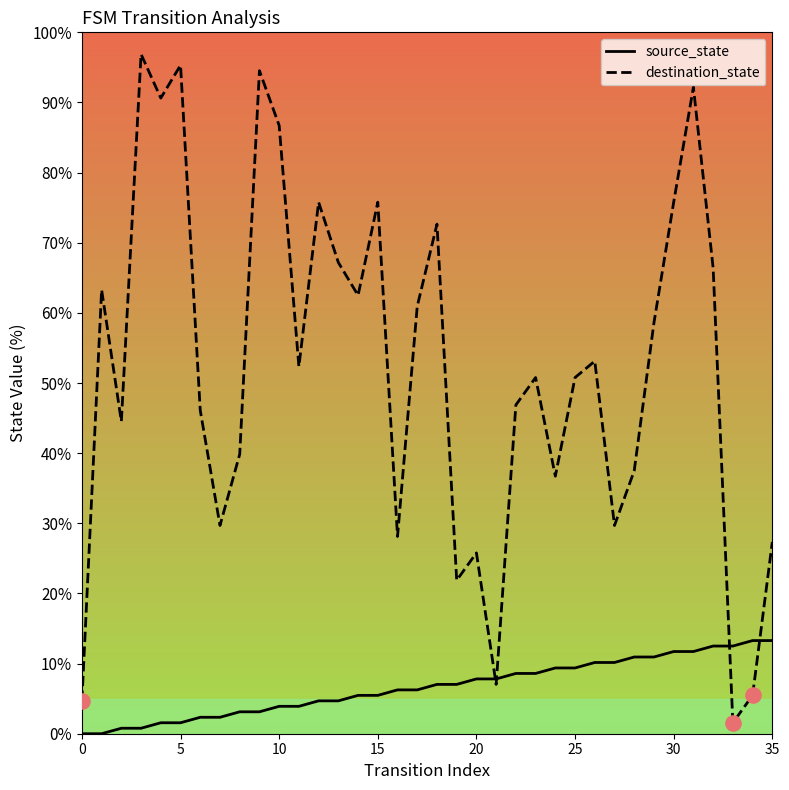

Which series has the largest total across all categories?

destination_state